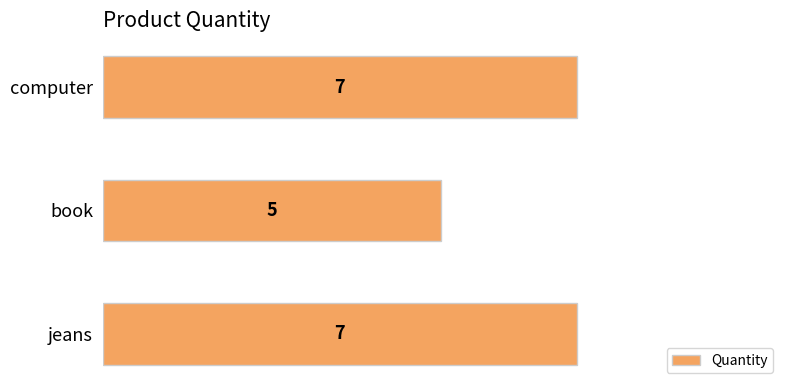

Reading top to bottom, transcribe all the data shown in this chart.

7	5	7